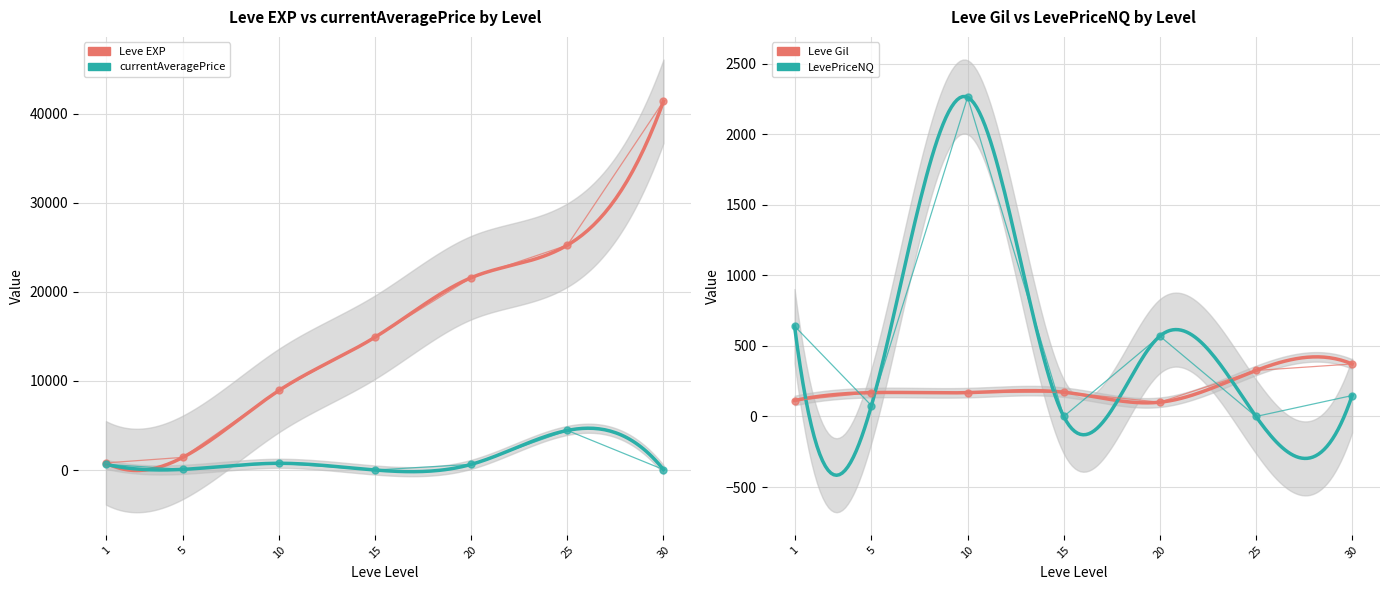

The Leve EXP series shows 658.3 at 5. True or false?

False